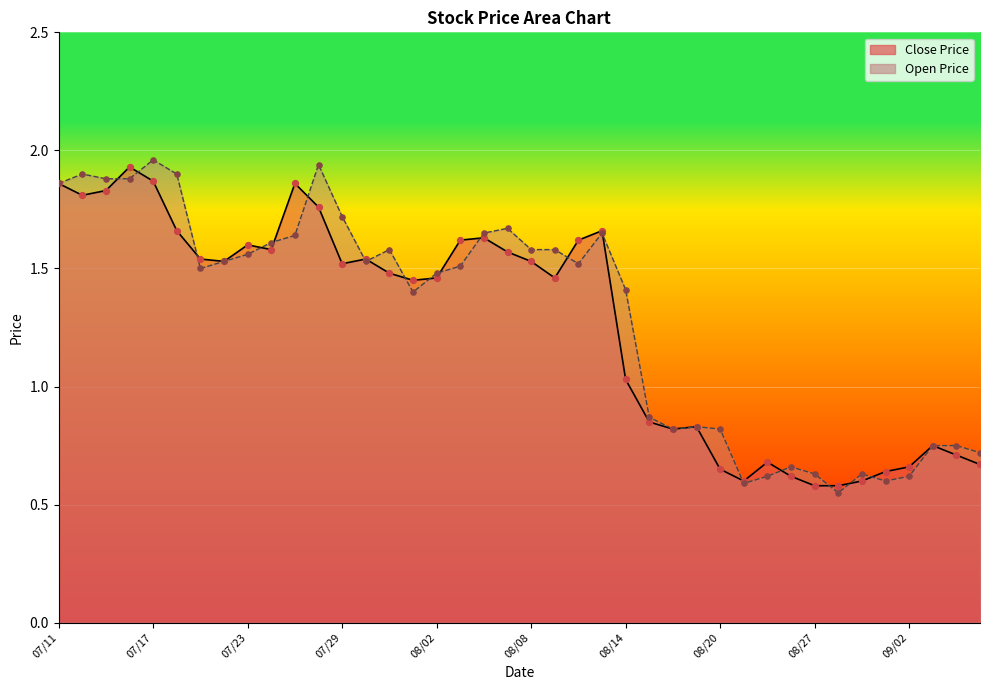

At which category is the sum across all series the highest?

07/17